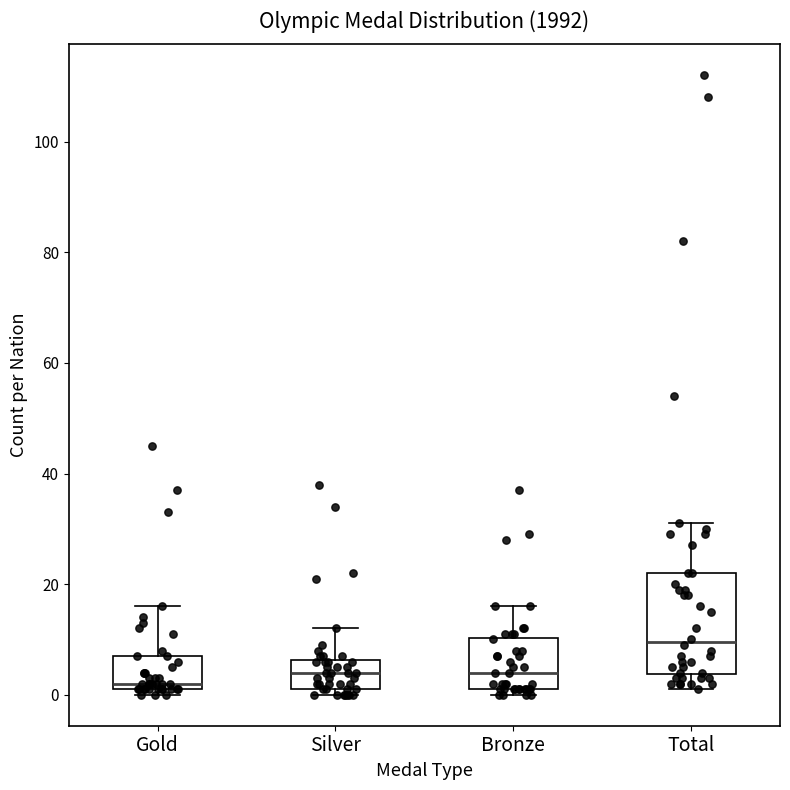

Which box has the lowest median line?

Gold